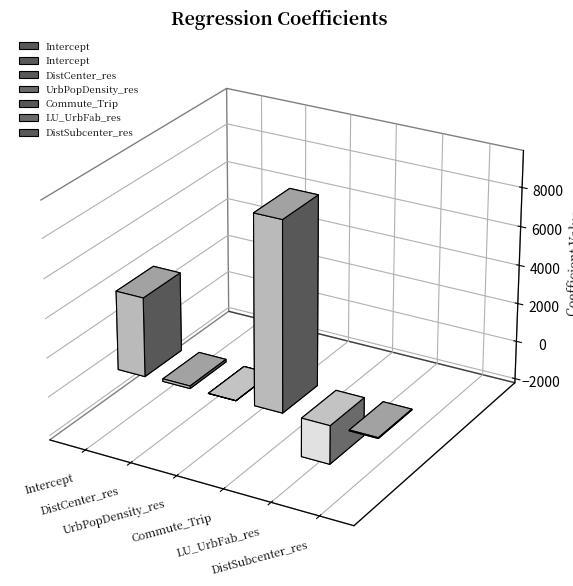

What is the greatest value displayed?

9625.8